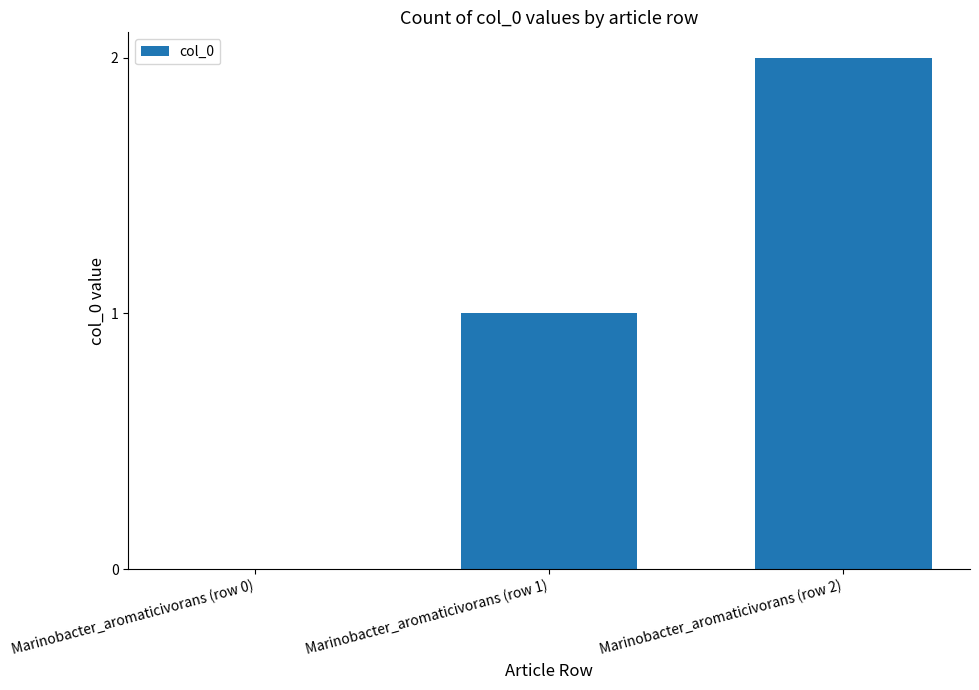

Reading right to left, transcribe all the data shown in this chart.

2	1	0